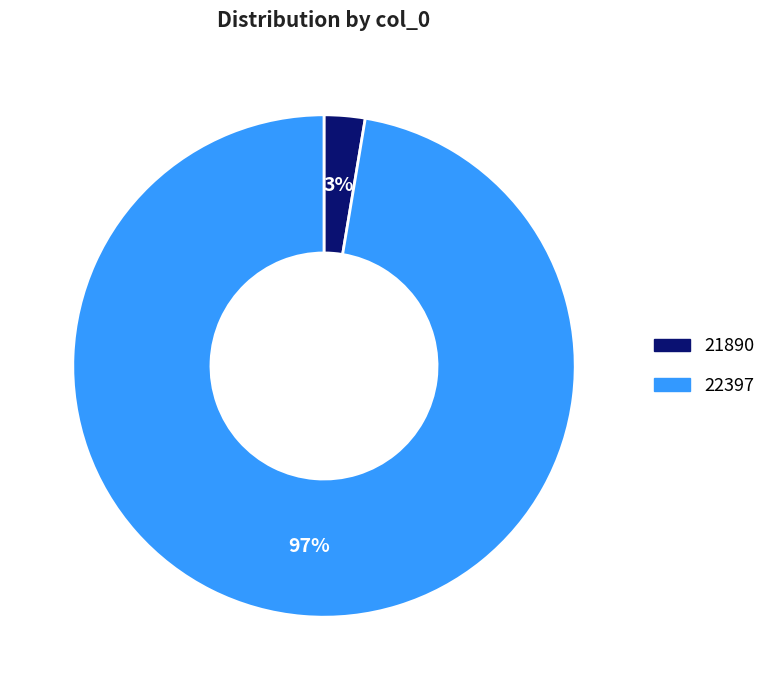

Does any single category account for the majority?

Yes